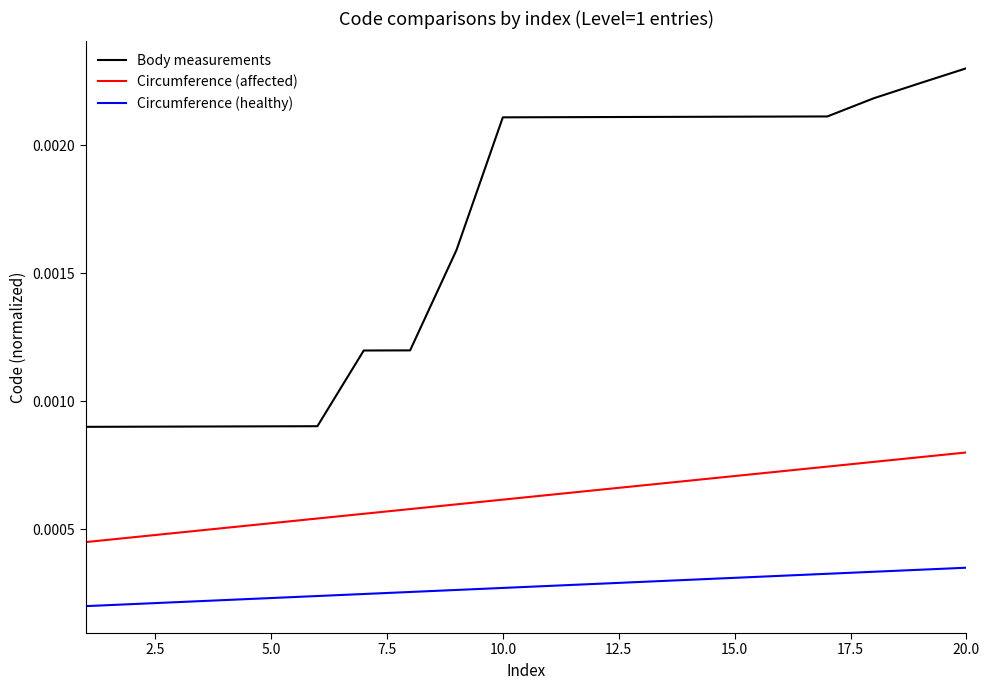

True or false: Circumference (healthy) and Body measurements cross at least once.

False